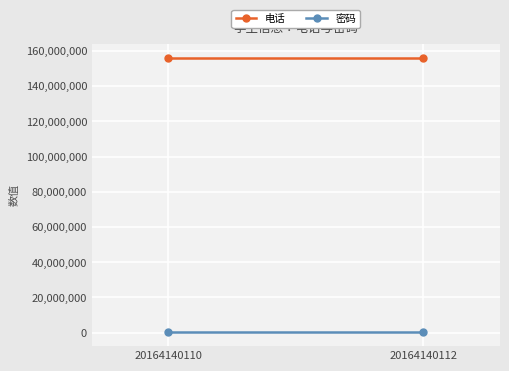

Which series has the largest total across all categories?

电话